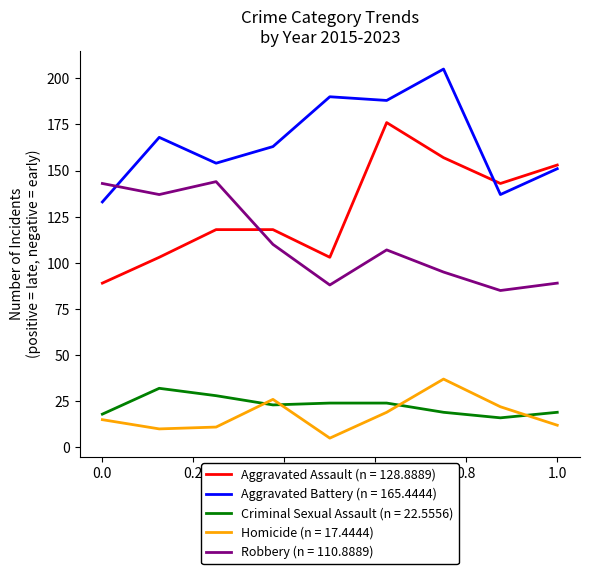

What is the maximum value shown in the chart?

205